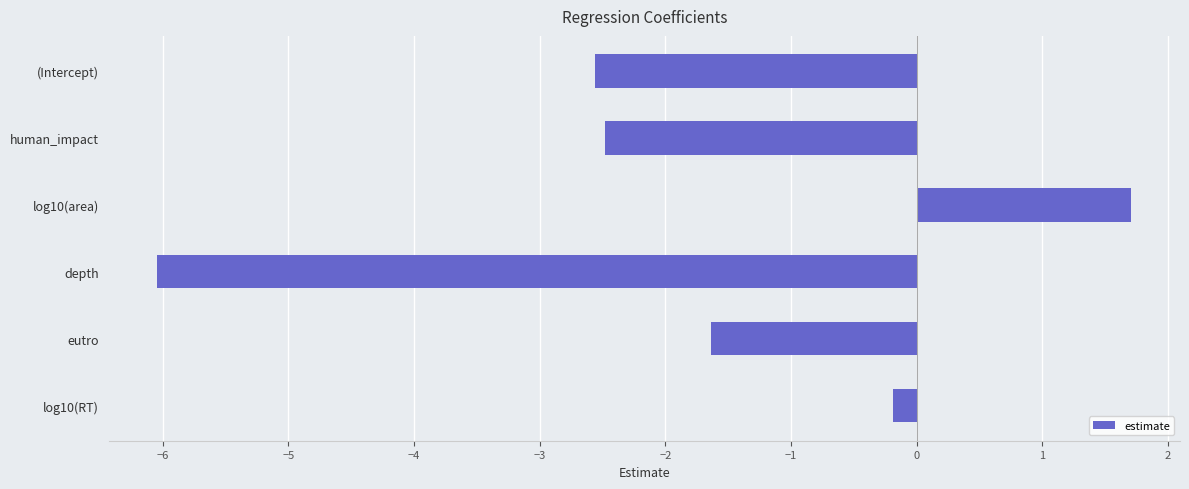

The chart shows a value of -2.0 at depth. True or false?

False